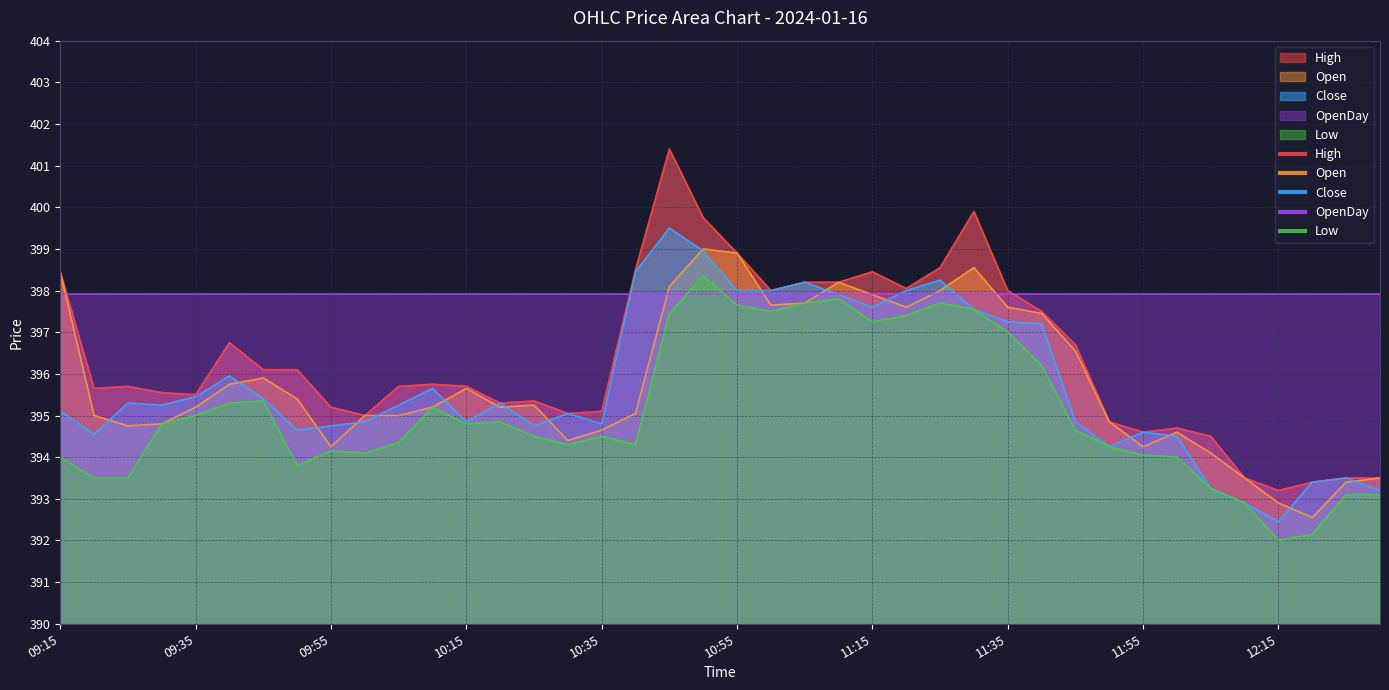

True or false: Close and High intersect in this chart.

False